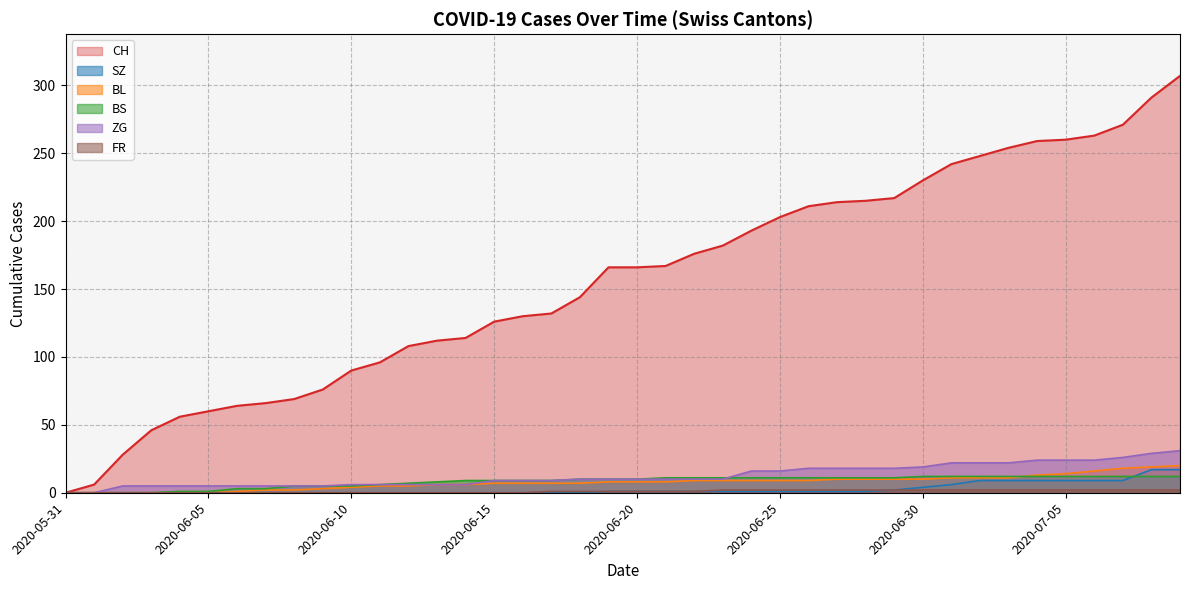

True or false: BL and CH cross at least once.

False